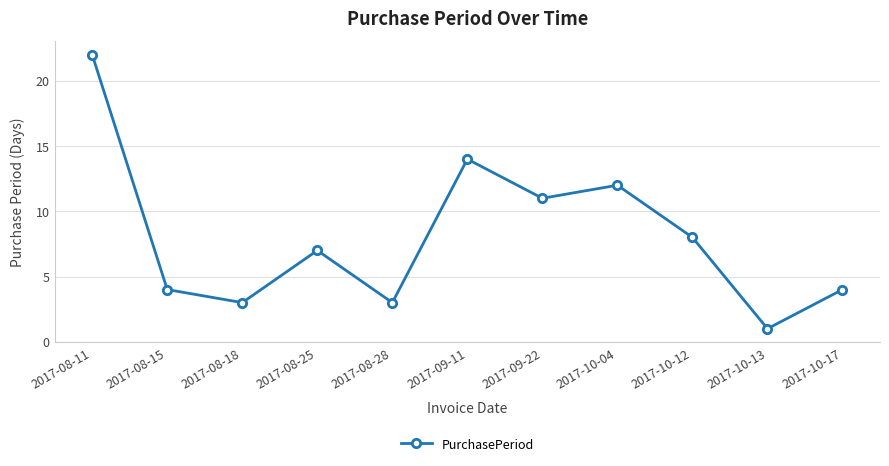

At which label is the value closest to 11?

2017-09-22